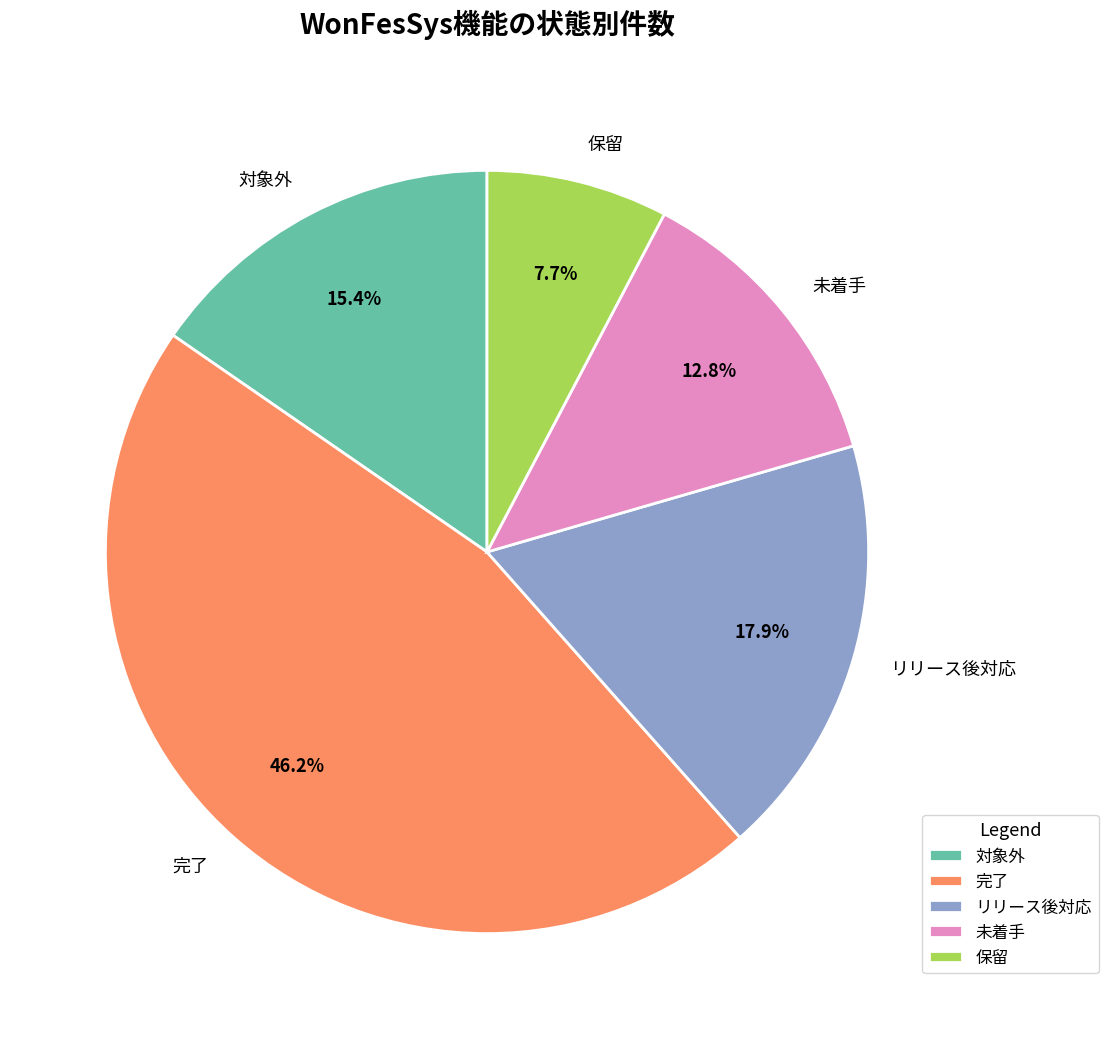

Count the number of slices in the pie.

5